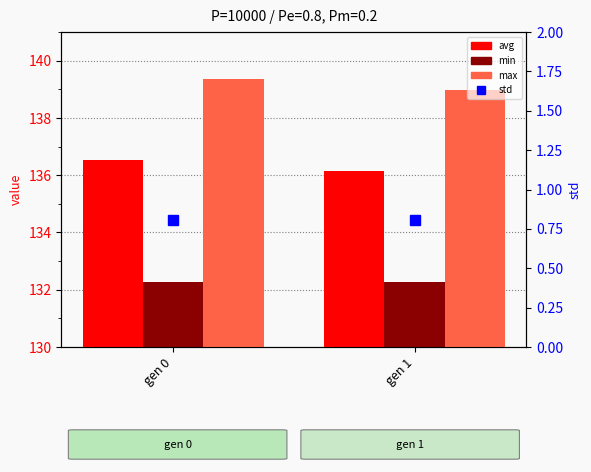

Between gen 0 and gen 1, which series saw the biggest shift?

avg